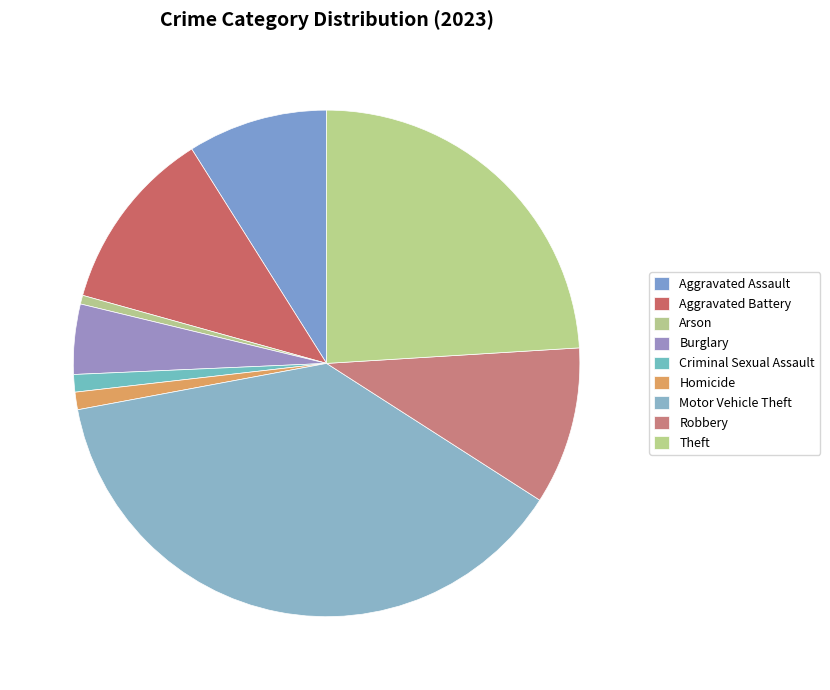

True or false: Aggravated Battery accounts for 2% of the total.

False